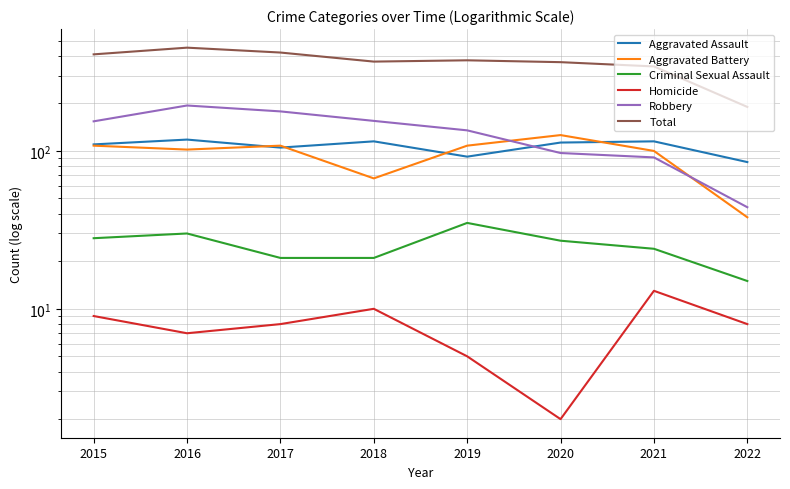

List the series in order of their peak value, lowest first.

Homicide, Criminal Sexual Assault, Aggravated Assault, Aggravated Battery, Robbery, Total